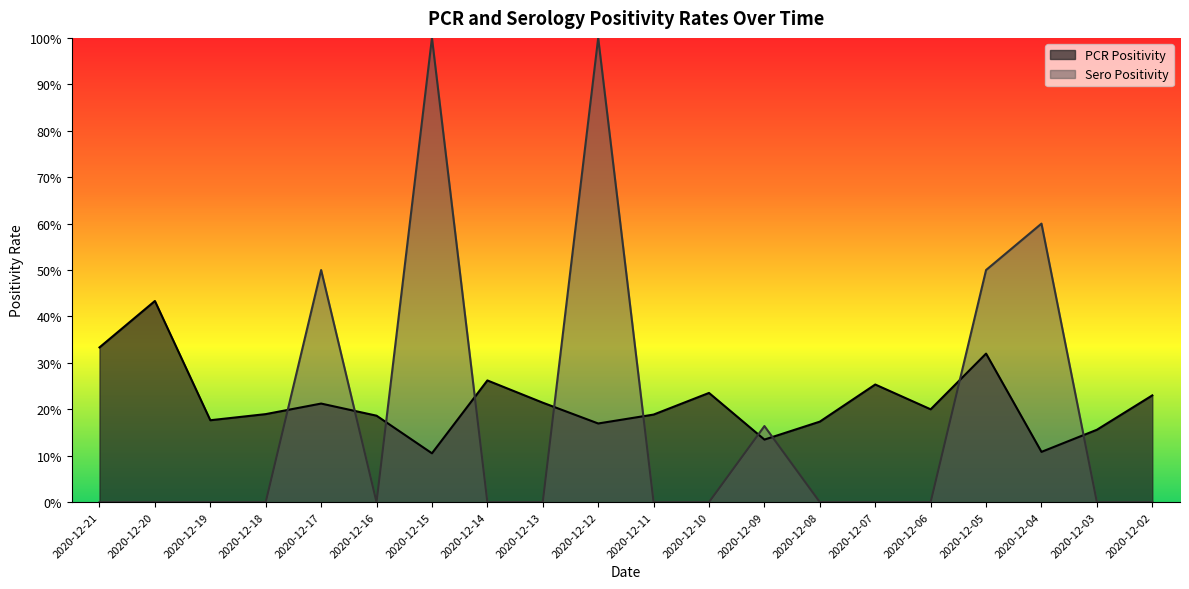

Which series ends up on top after the final intersection of Sero Positivity and PCR Positivity?

PCR Positivity